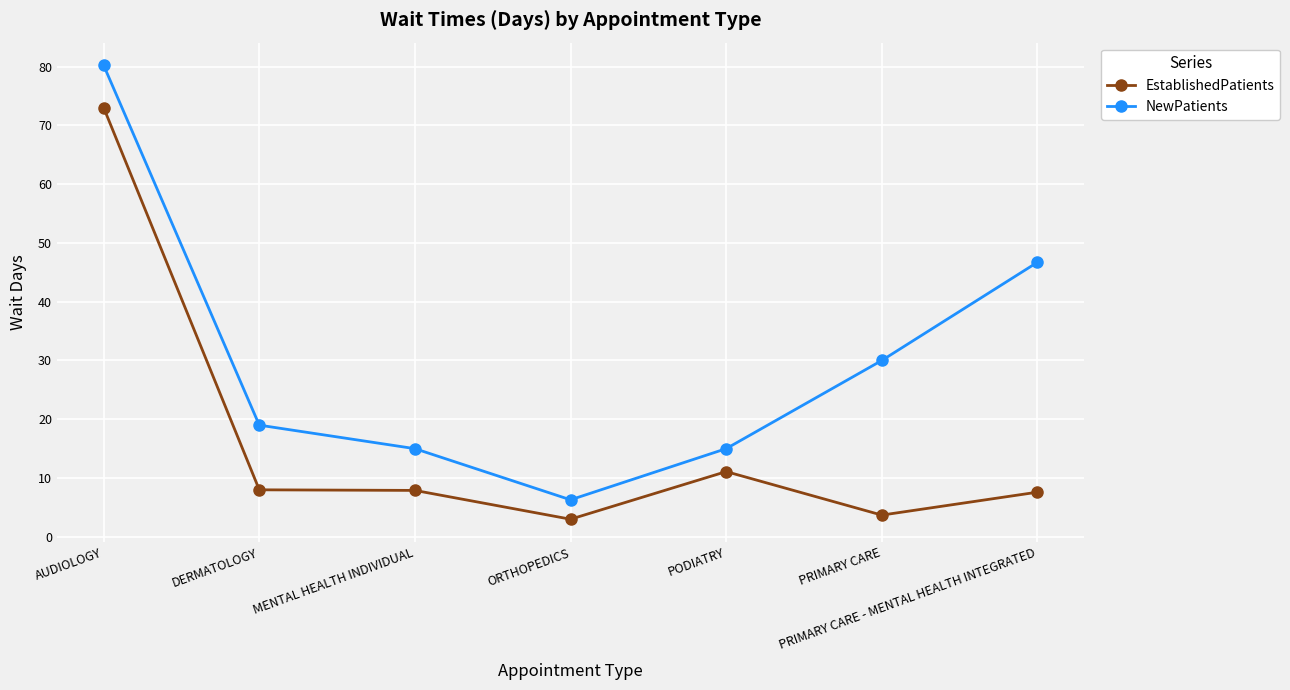

What is the label of the 5th point from the left?

PODIATRY